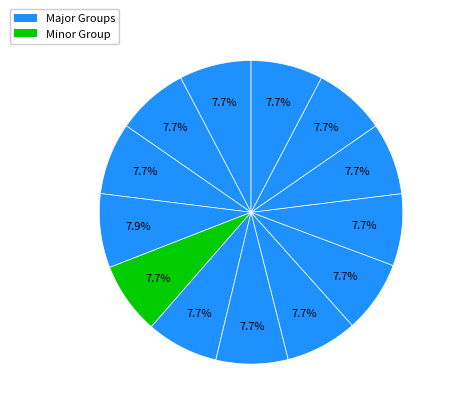

Count the number of slices in the pie.

13